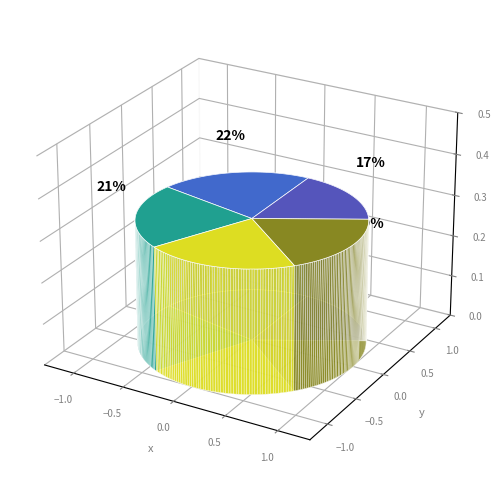

Which category has the smallest portion of the pie?

A